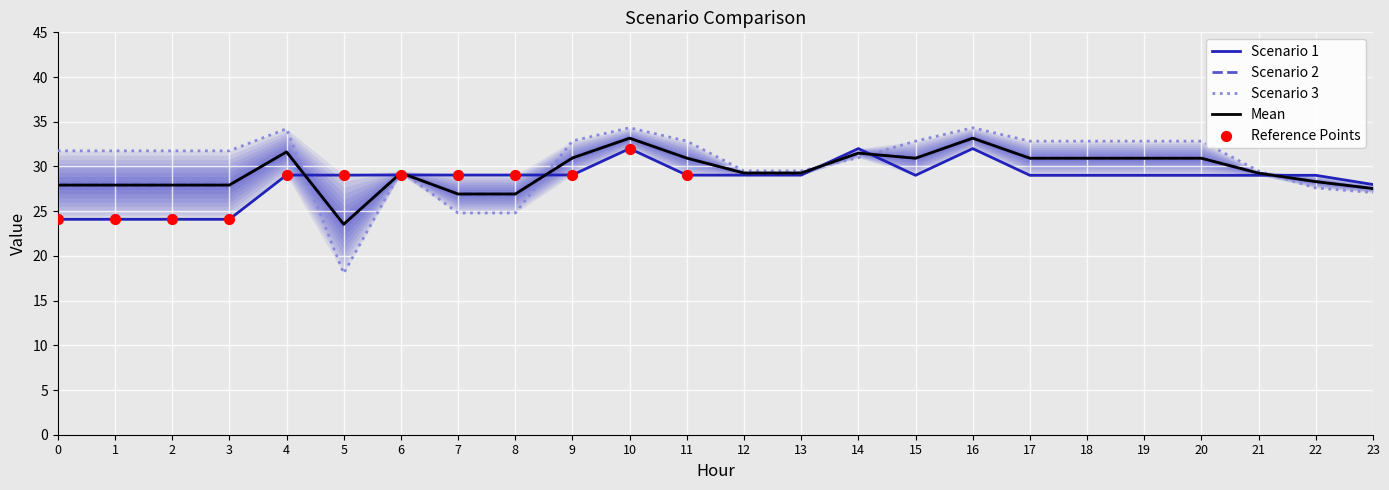

At which category is the sum across all series the highest?

10